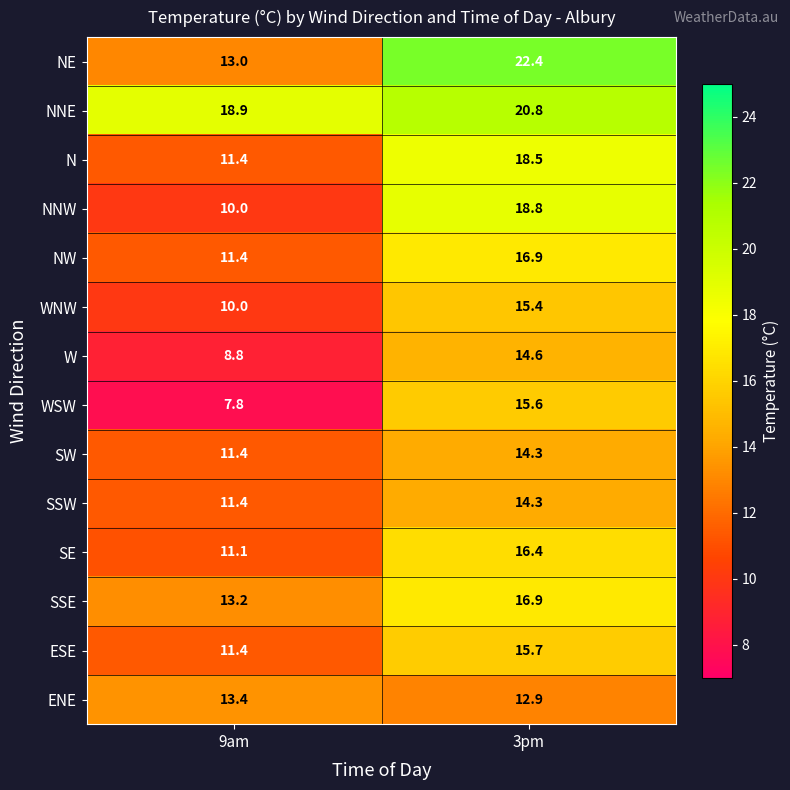

The value of NNE at 3pm is 7.3. True or false?

False